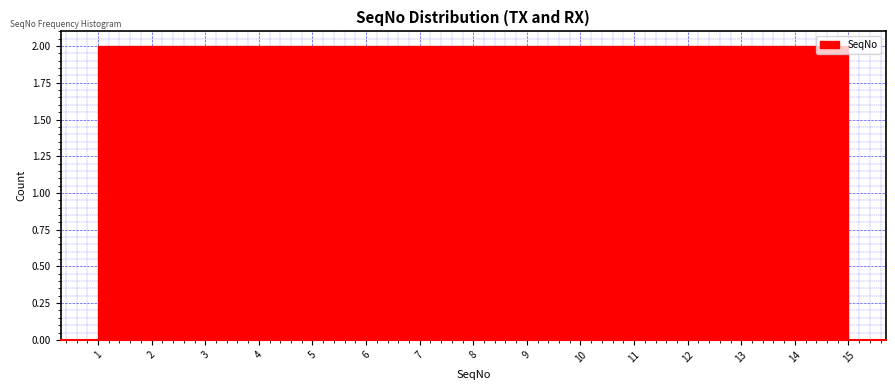

What is the height of the bar covering 4.7 to 5.7 on the x-axis? Neither the bar edges nor the heights are printed on the chart, so give them approximately, as read against the axes.

2